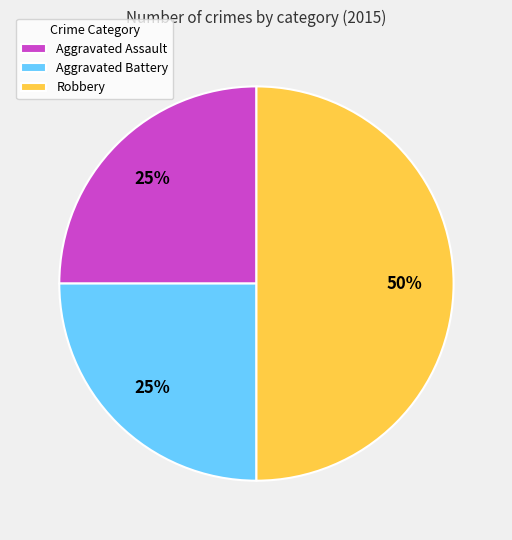

Do Aggravated Assault and Robbery together represent more than half of the pie?

Yes